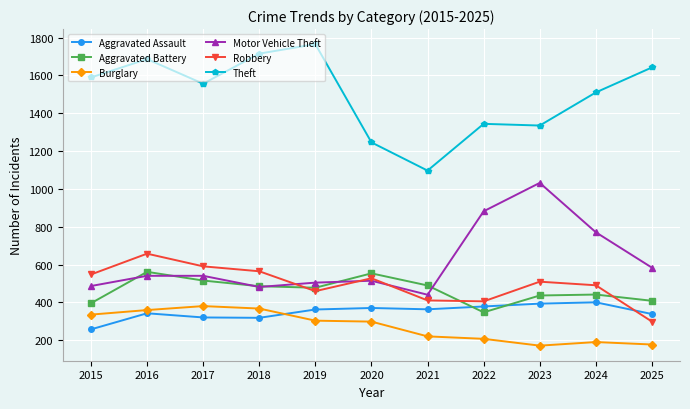

How many values in the Motor Vehicle Theft series are below 541?

5